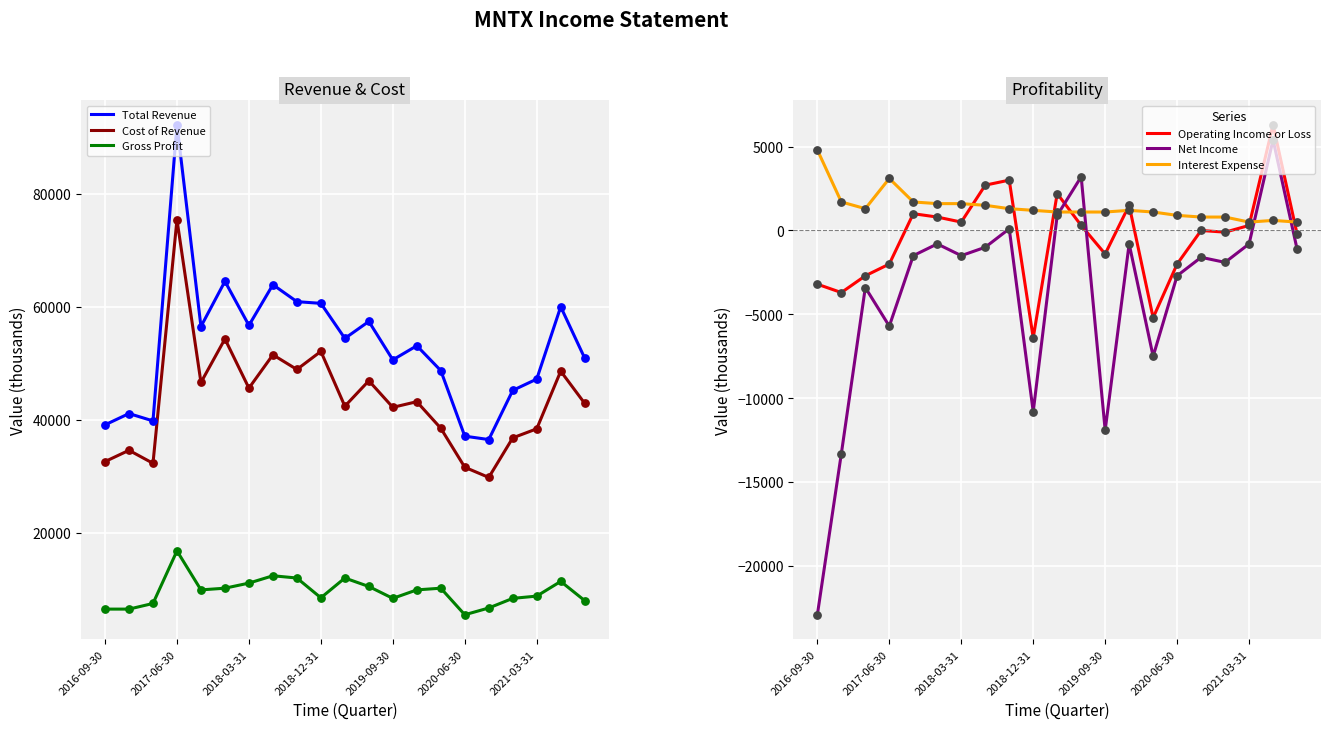

Is the value of Net Income at 2018-03-31 greater than the value of Operating Income or Loss at 2017-06-30?

Yes